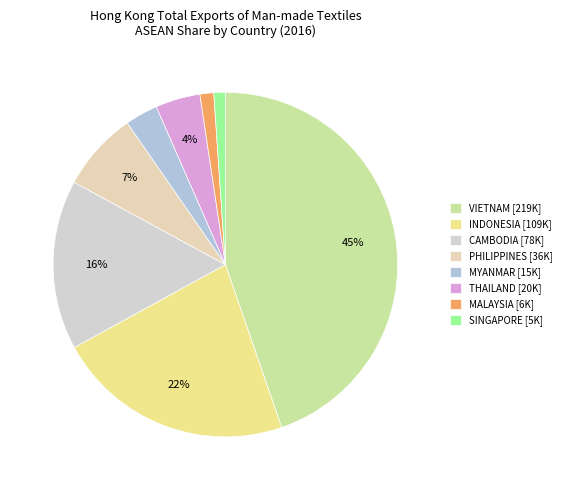

What is the change in value from VIETNAM to SINGAPORE?

-214332.3